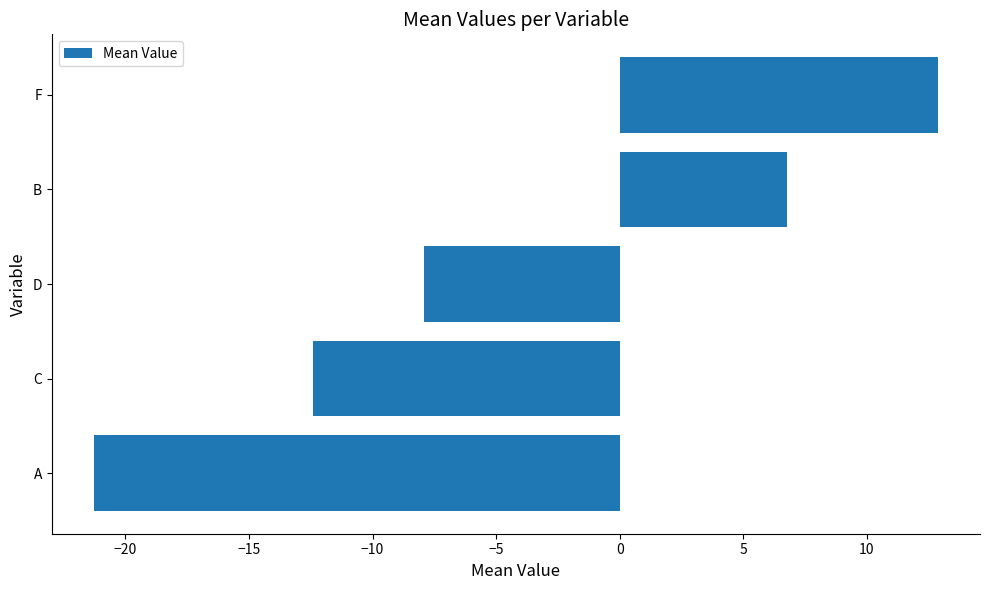

Where is the data nearest to the value -4?

D